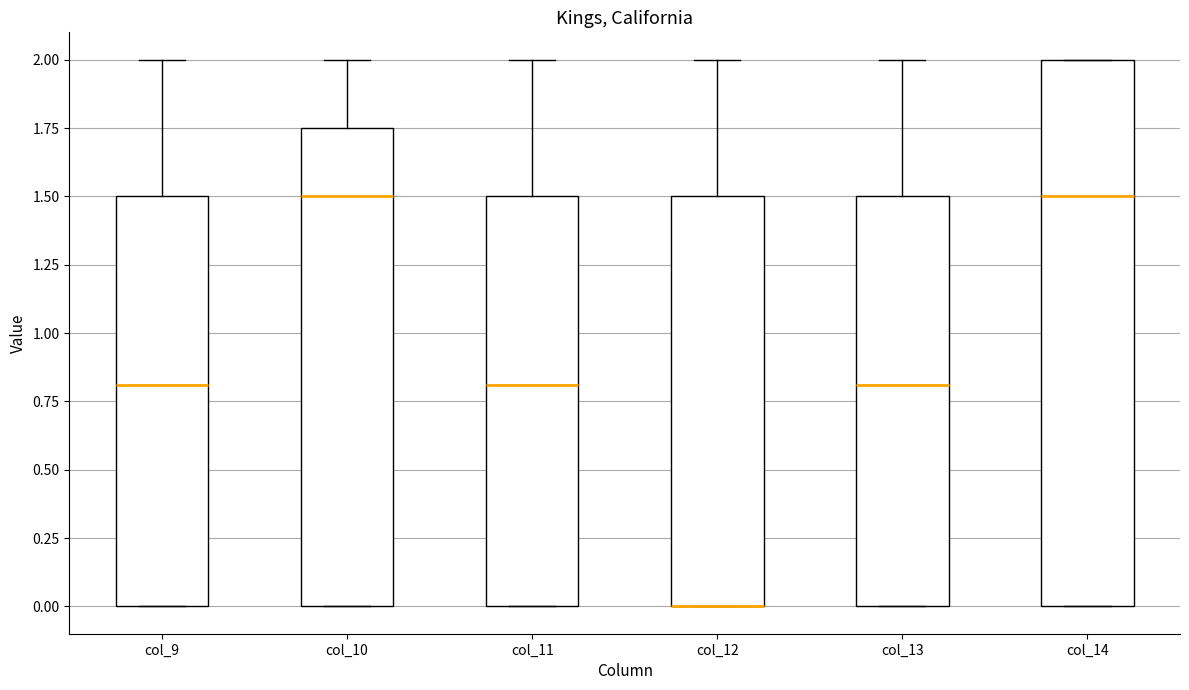

Where is the upper edge of the box for col_11 on the y-axis? The values are not printed on the chart, so give them approximately, as read against the axis.

1.50